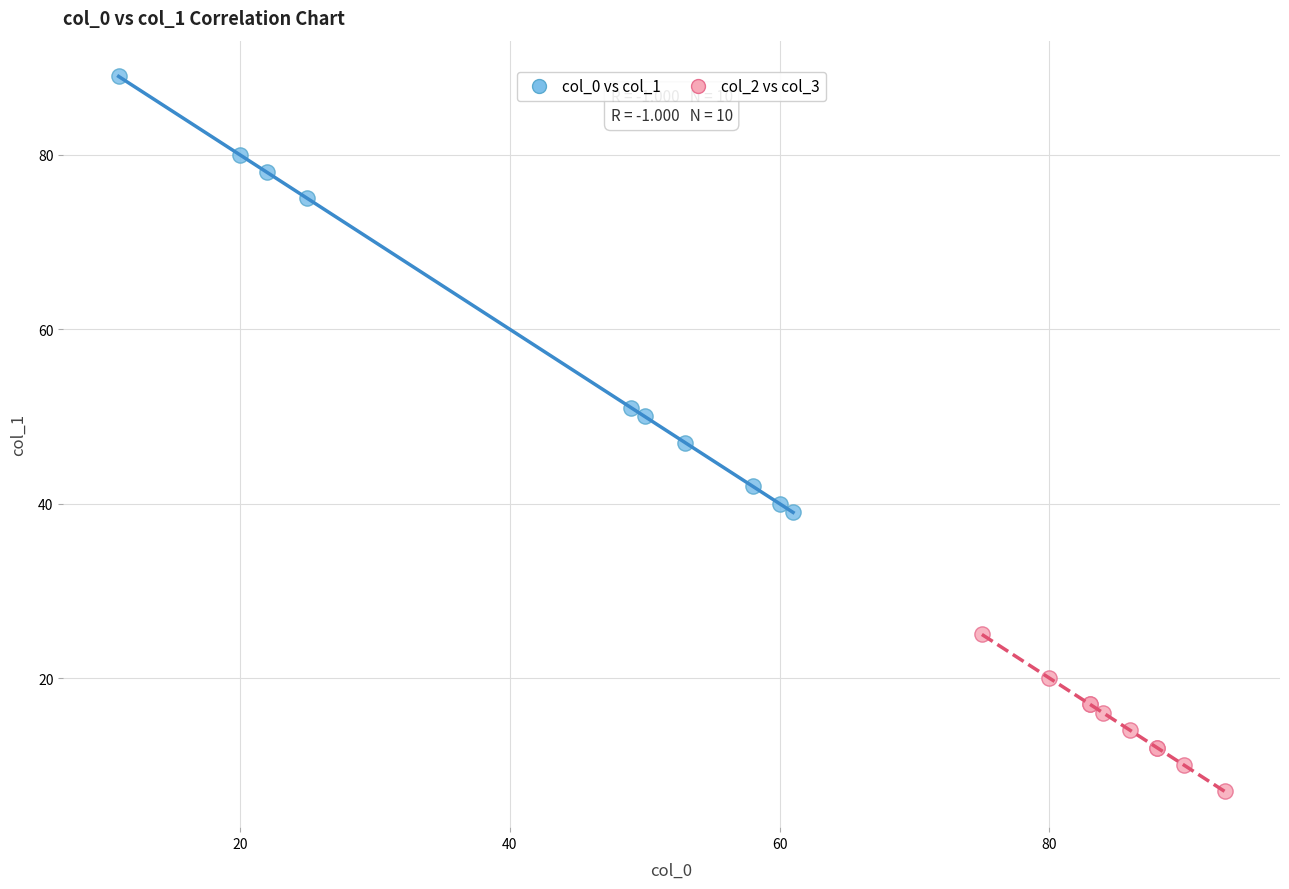

Which series reaches the minimum Y coordinate?

col_2 vs col_3